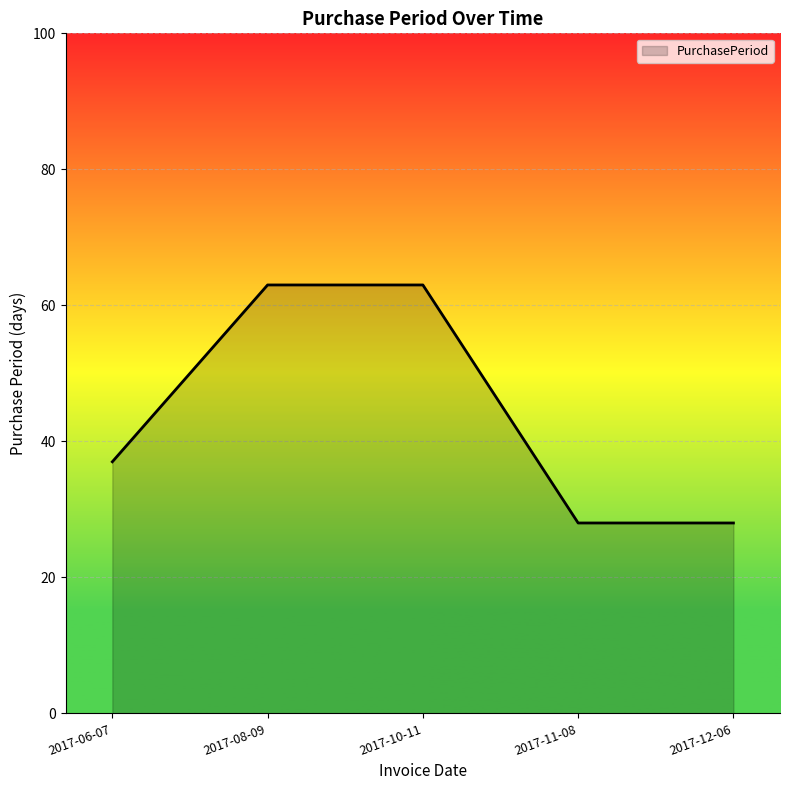

What is the difference between the values at 2017-12-06 and 2017-08-09?

35